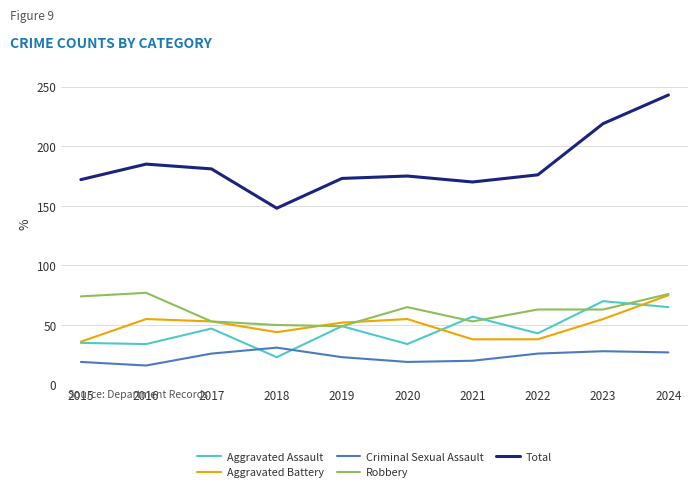

What is the difference between the highest and lowest values at 2023?

191